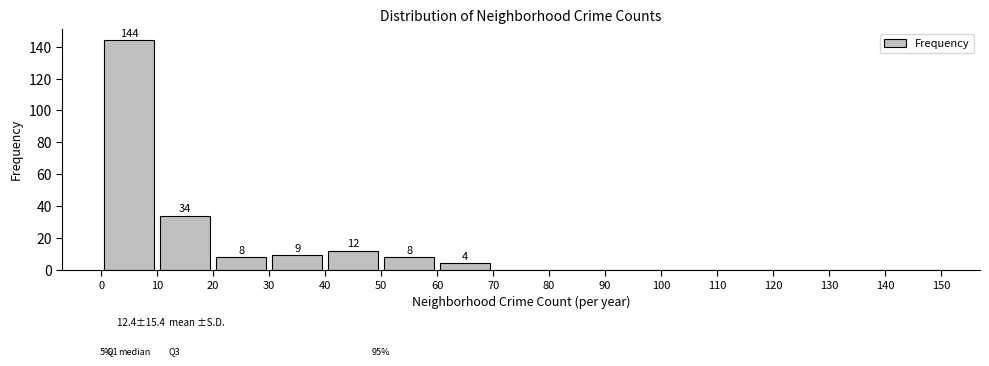

Over which range of the x-axis is the bar tallest?

0 to 10